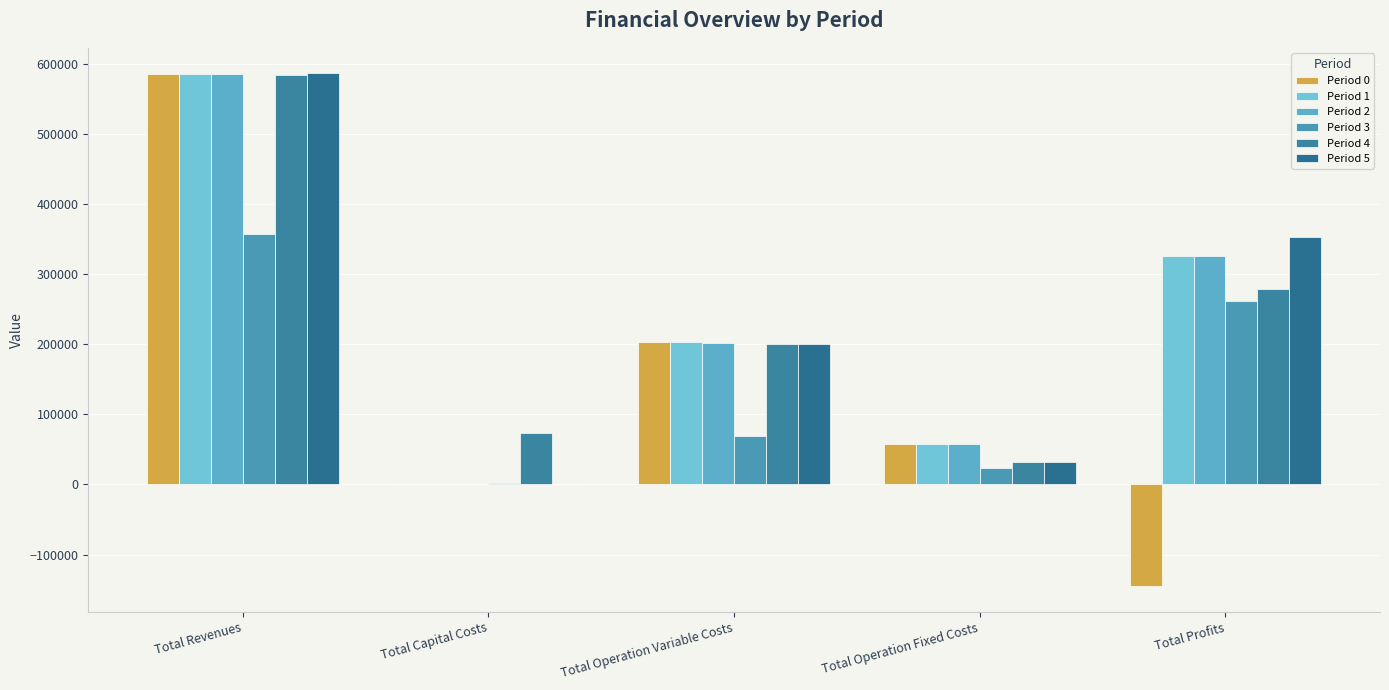

What is the difference between the maximum and minimum values in the Period 1 series?

585657.5